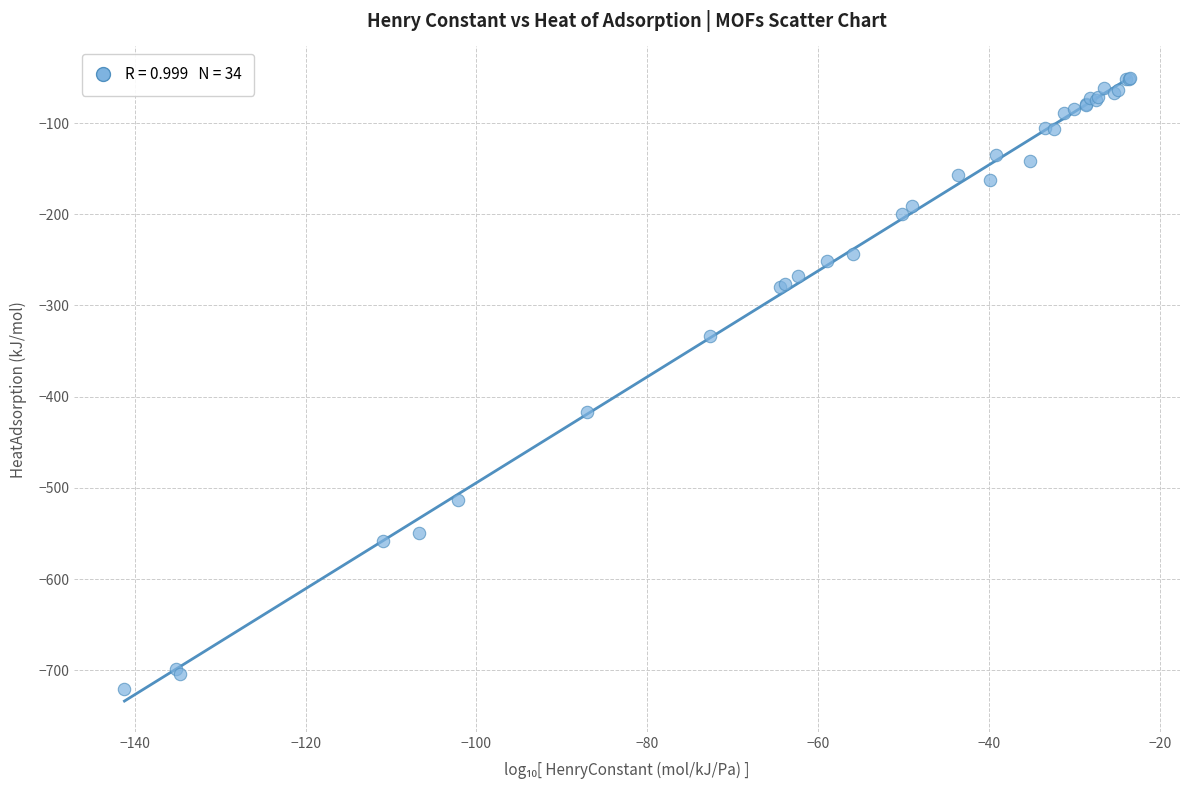

What Y value in the scatter plot is closest to -385?

-417.1